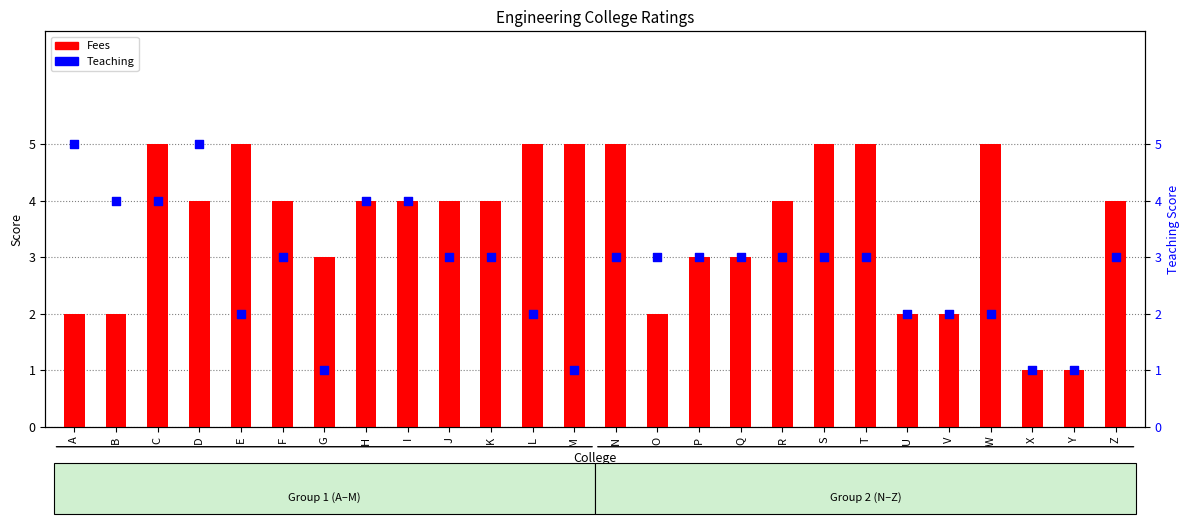

What is the total value across all series at X?

2